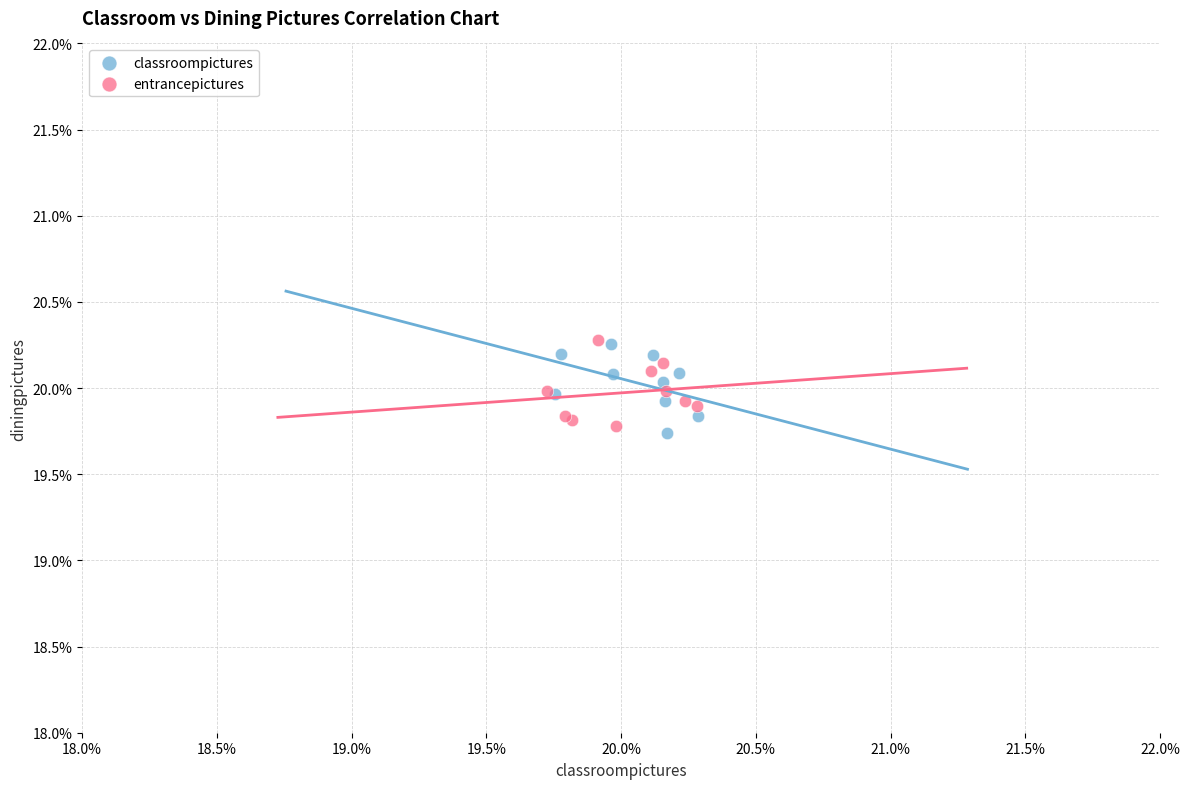

What are all the series names shown in the legend?

classroompictures, entrancepictures